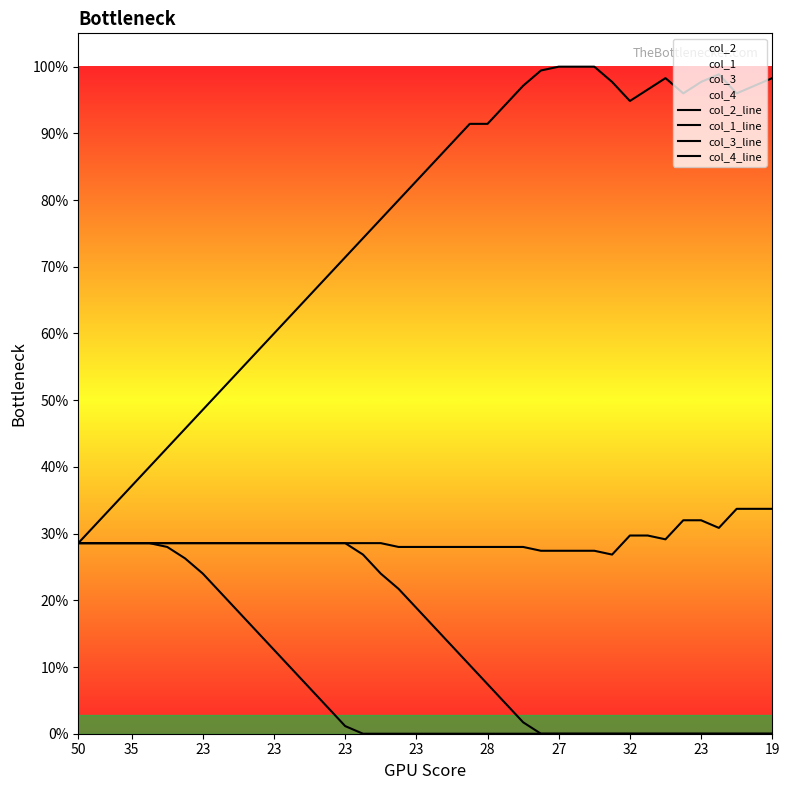

Rank the series by their maximum value, from lowest to highest.

col_1_line, col_3_line, col_4_line, col_2_line